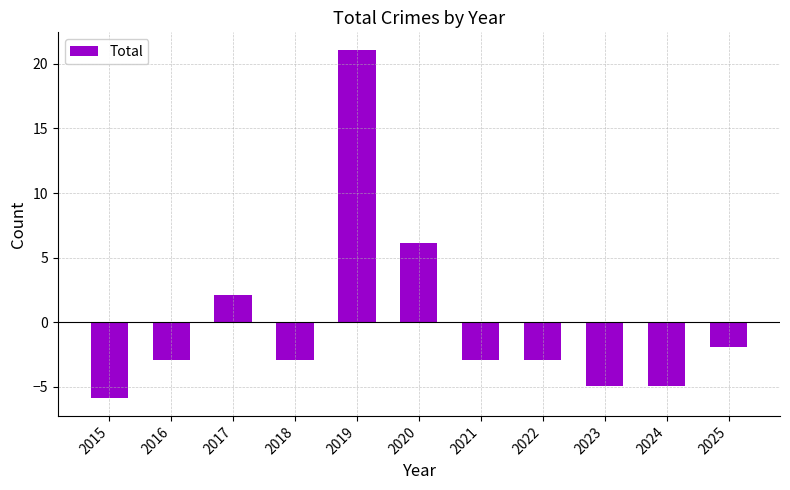

What is the smallest value displayed?

-5.9